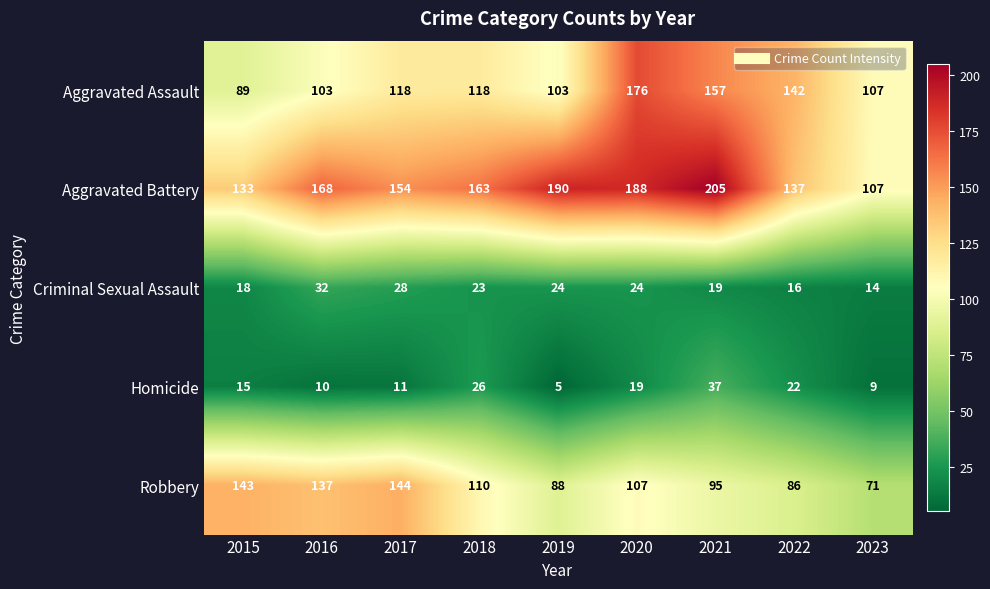

Which series has the widest spread of values?

Aggravated Battery